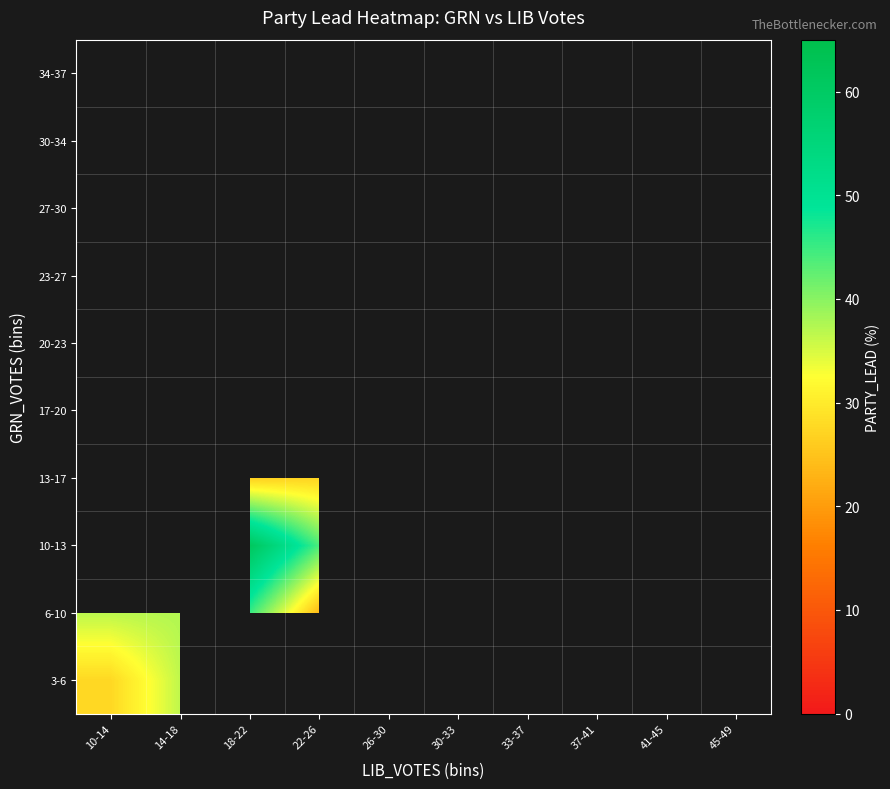

The 10-13 series shows 76.3 at 22-26. True or false?

False